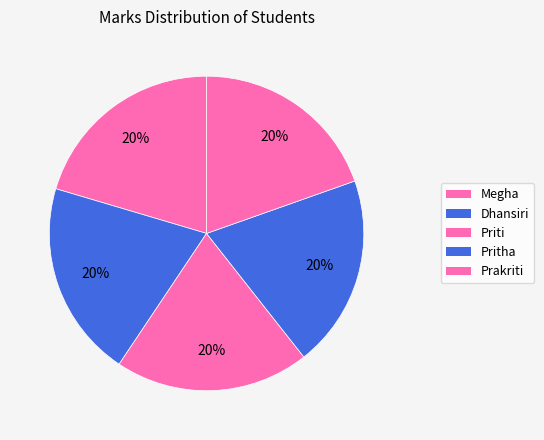

To the nearest percent, what portion does Megha represent?

20%